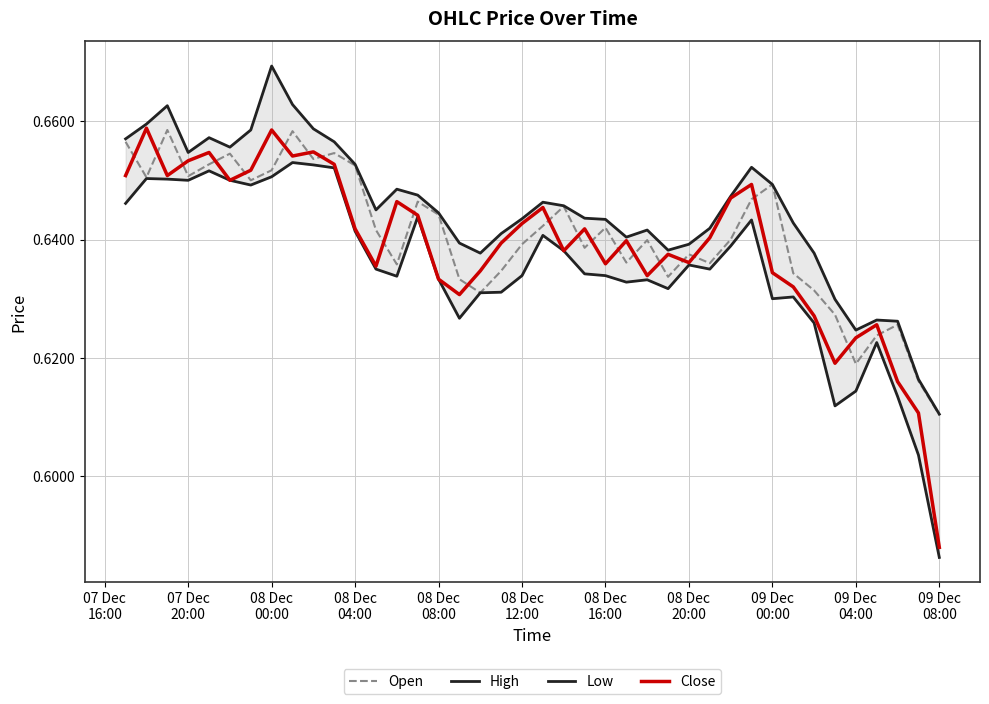

At 09 Dec
04:00, list the series in order from smallest to largest.

Low, Open, Close, High